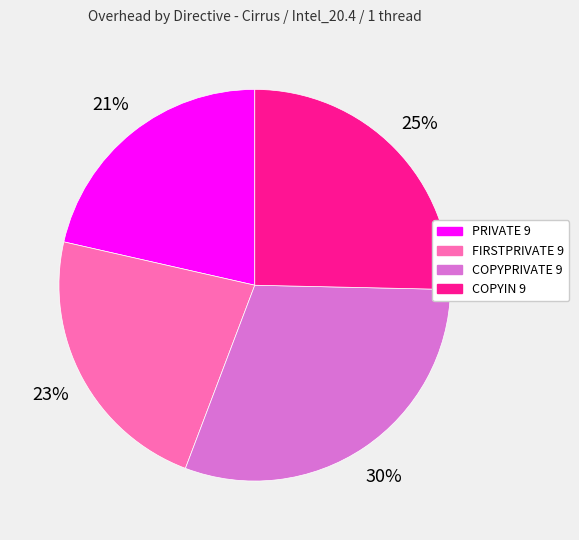

To the nearest percent, what is the difference between the largest and smallest slice percentages?

9%